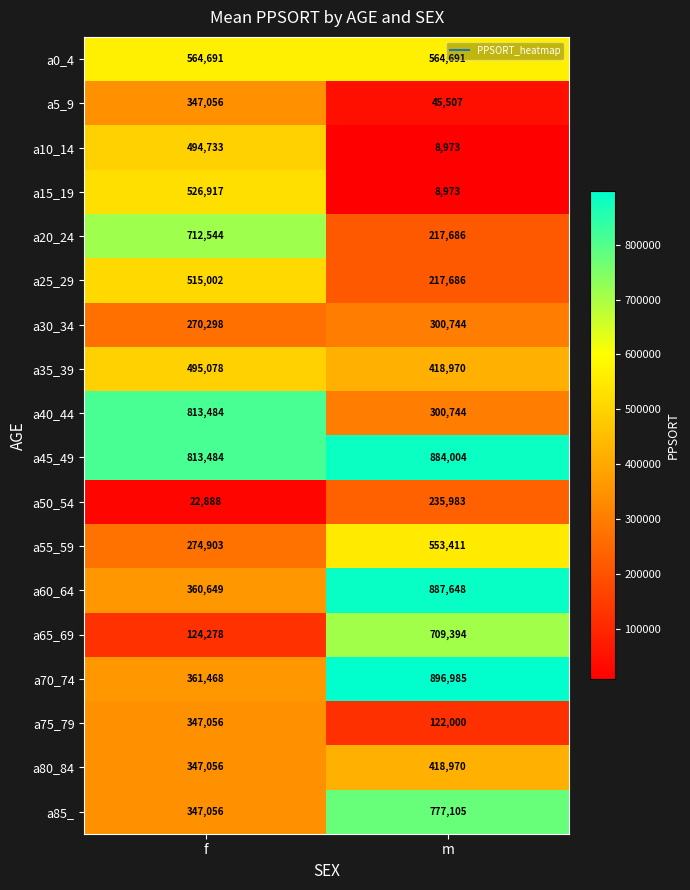

What is the difference between the a25_29 values at f and m?

297316